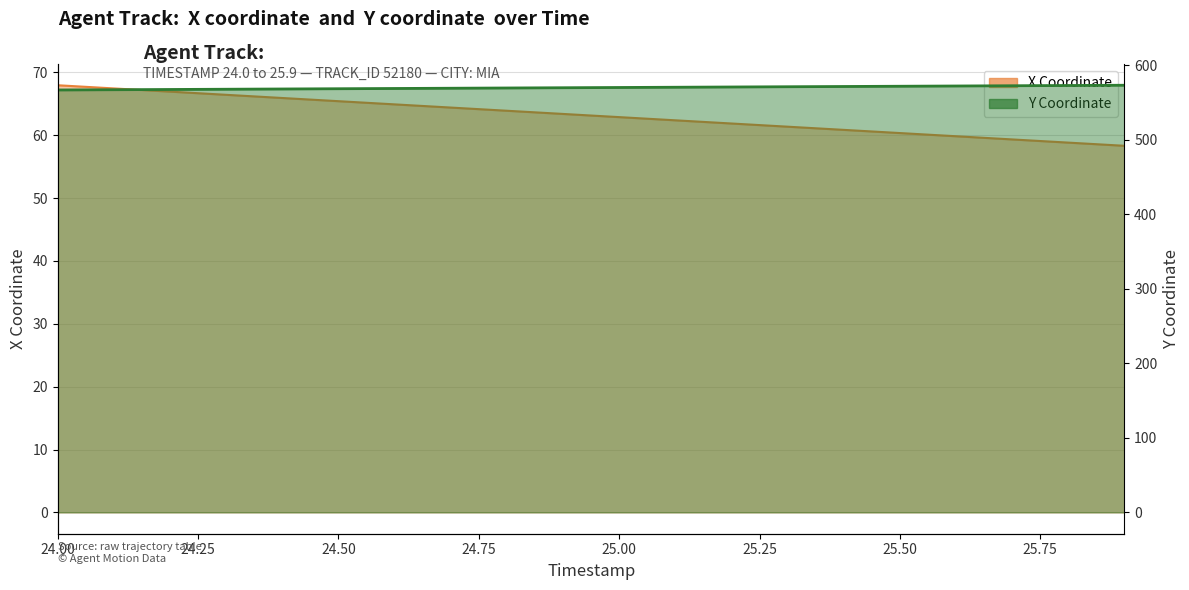

True or false: Y has a value of 304.5 at 25.50.

False